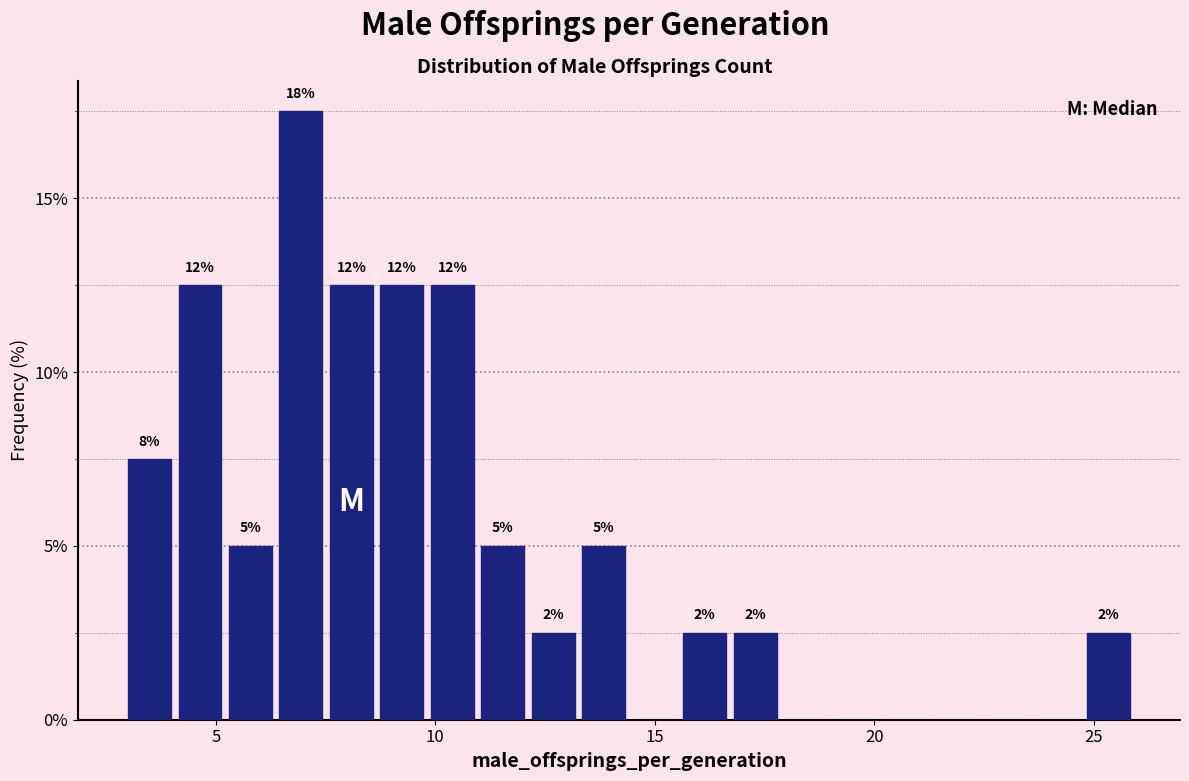

Around what value on the x-axis is the tallest bar? Give the approximate position of its centre, as read against the axis.

7.0